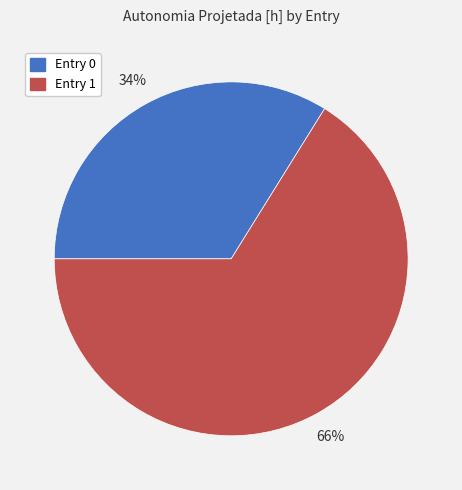

To the nearest percent, what is the average slice percentage?

50%